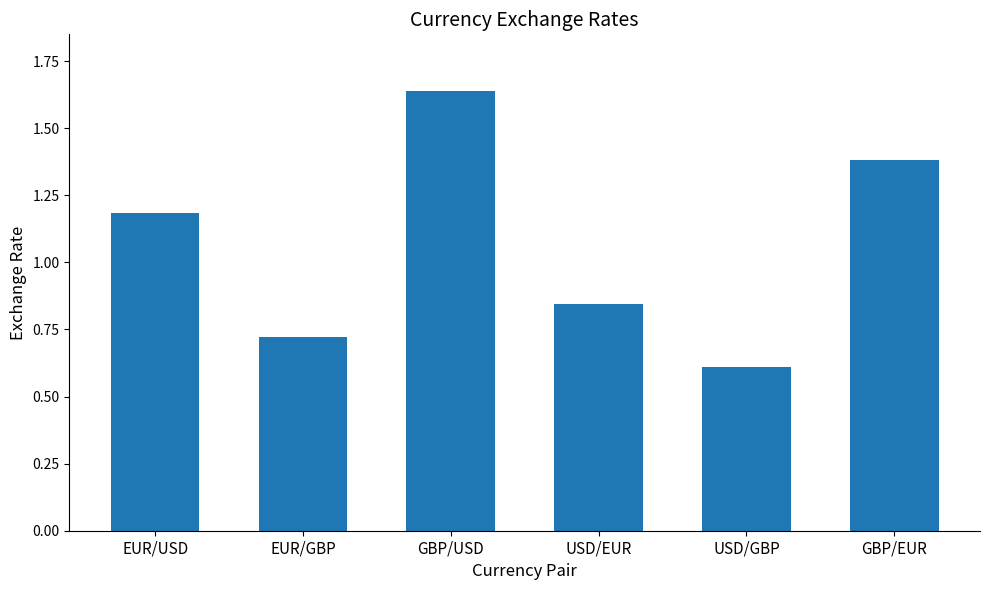

What is the average value?

1.1